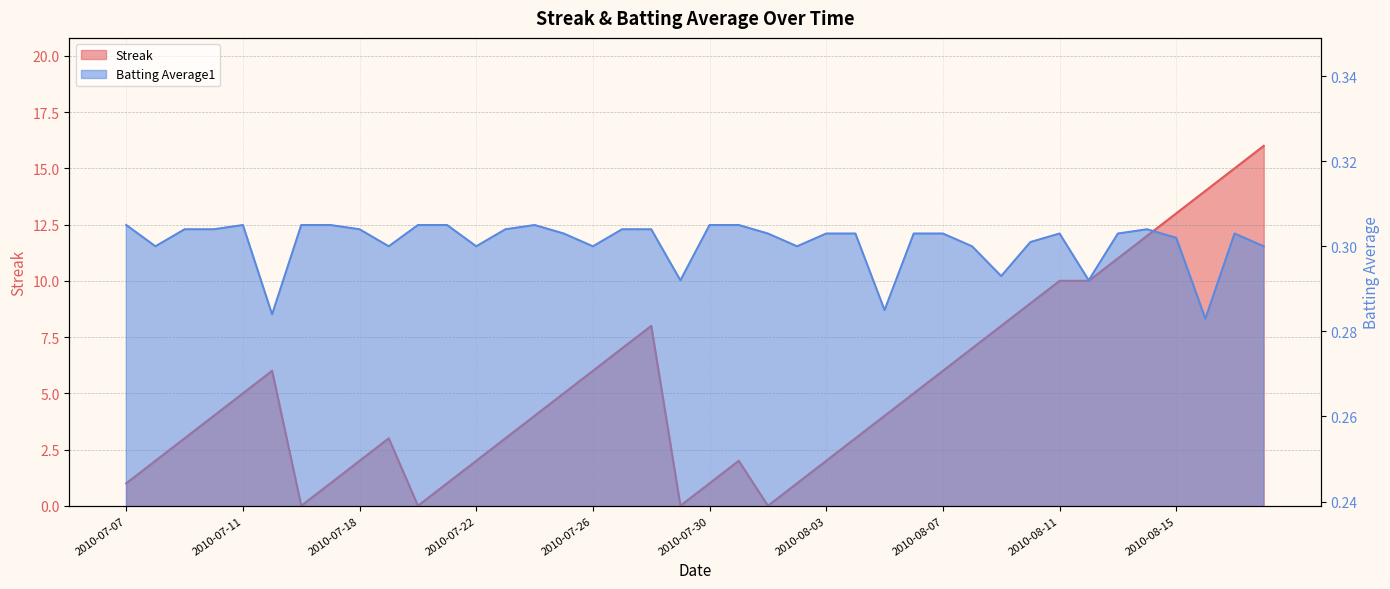

List the series in order of their peak value, lowest first.

Batting Average1, Streak